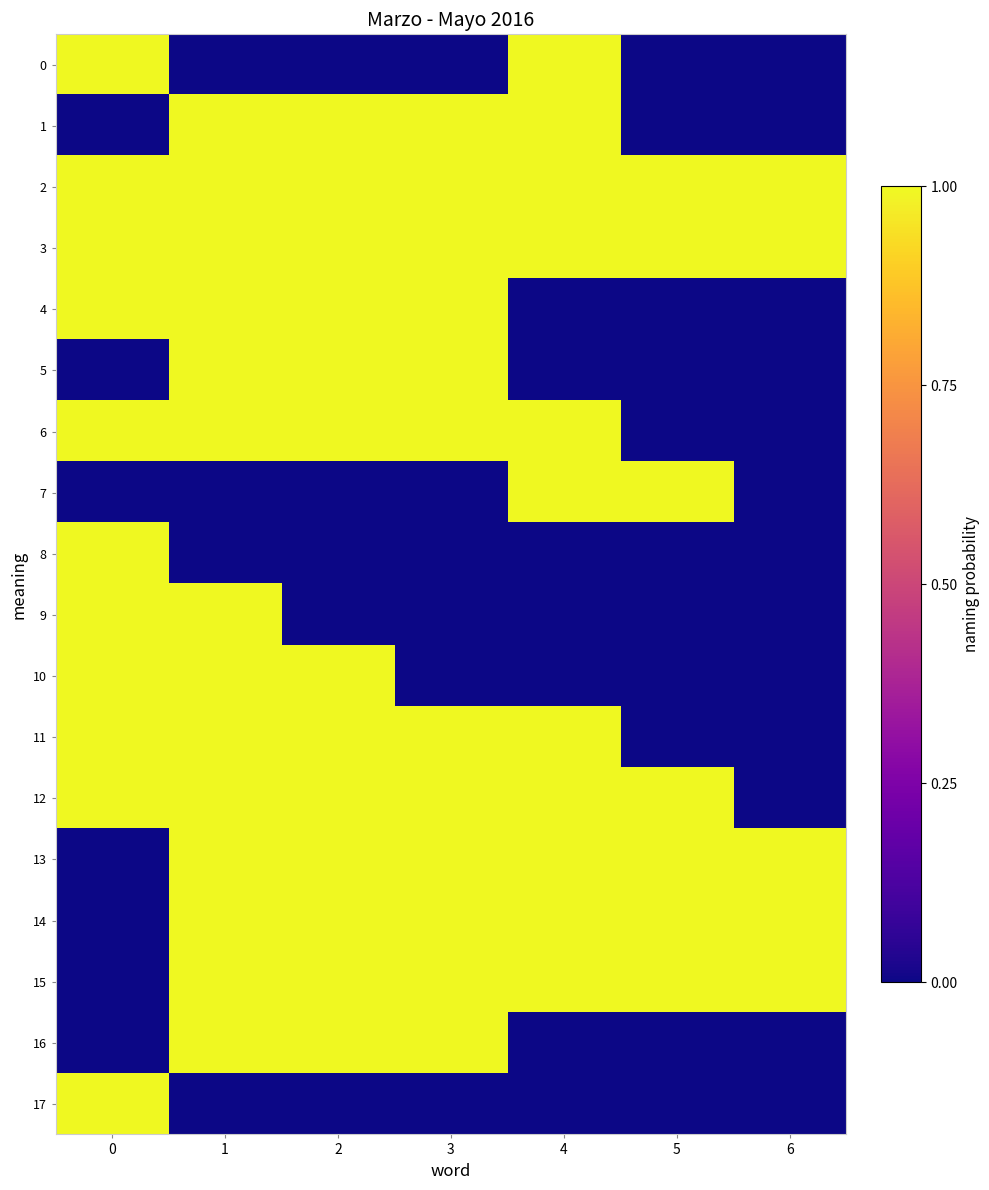

At 1, list the series in order from smallest to largest.

0, 7, 8, 17, 1, 2, 3, 4, 5, 6, 9, 10, 11, 12, 13, 14, 15, 16